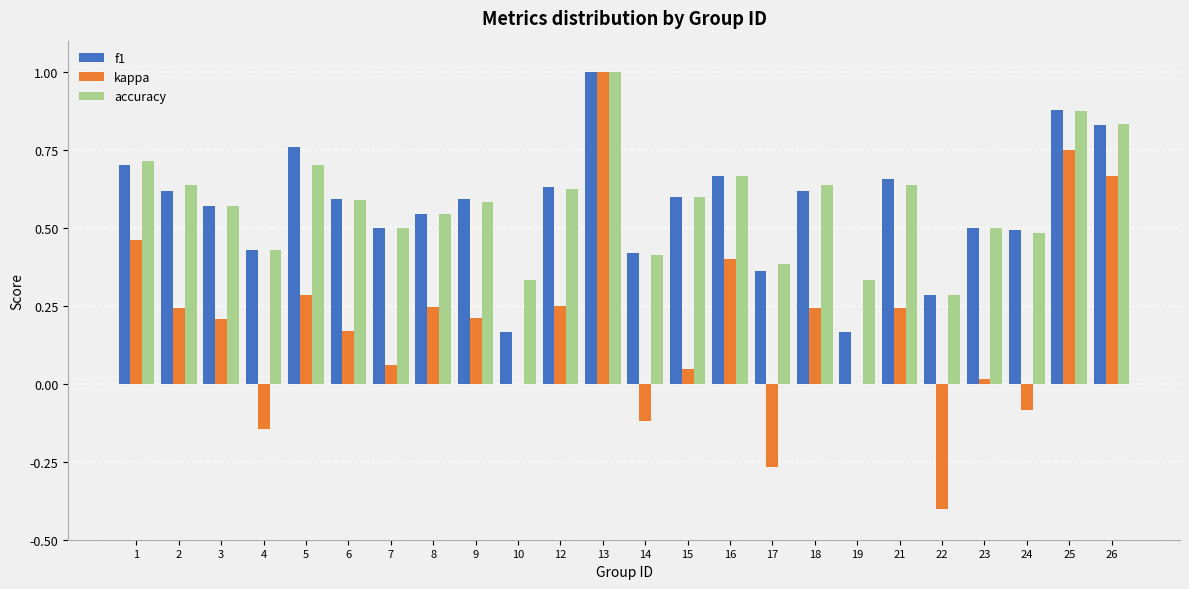

At which category is the sum across all series the highest?

13